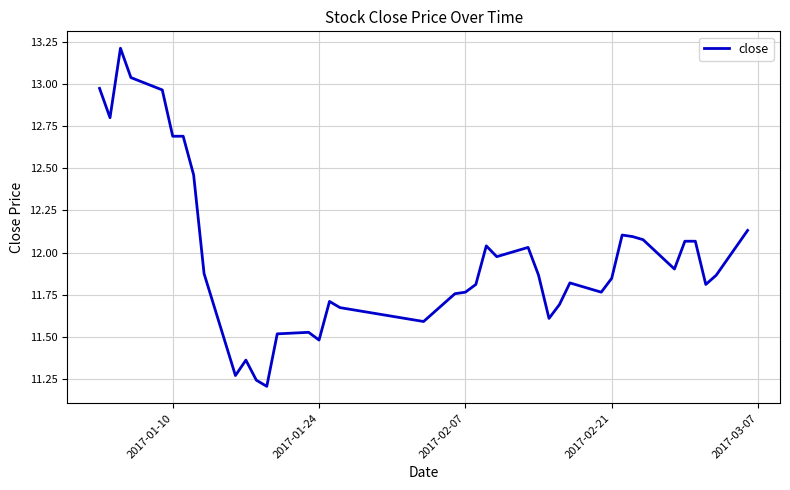

The chart shows a value of 21.7 at 2017-01-10. True or false?

False